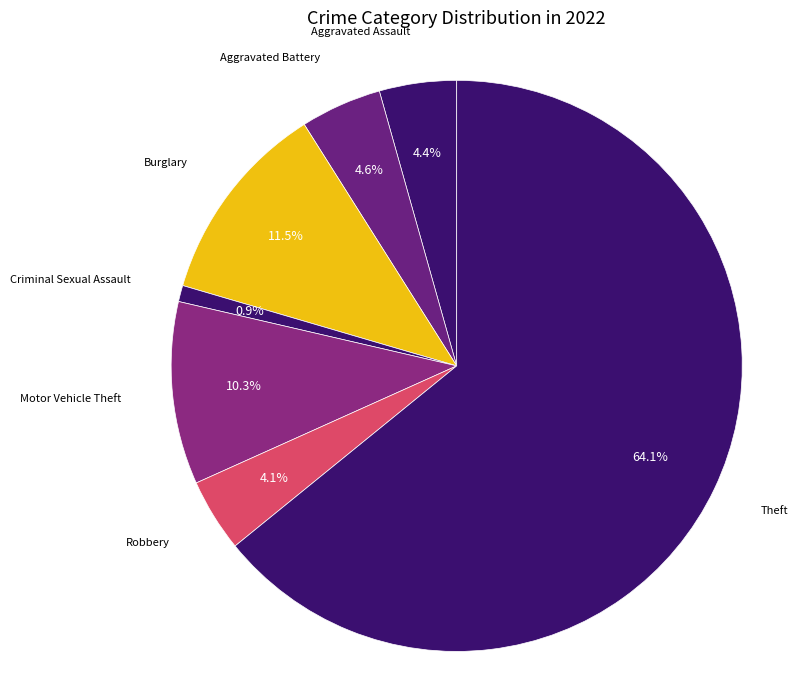

What is the majority slice?

Theft